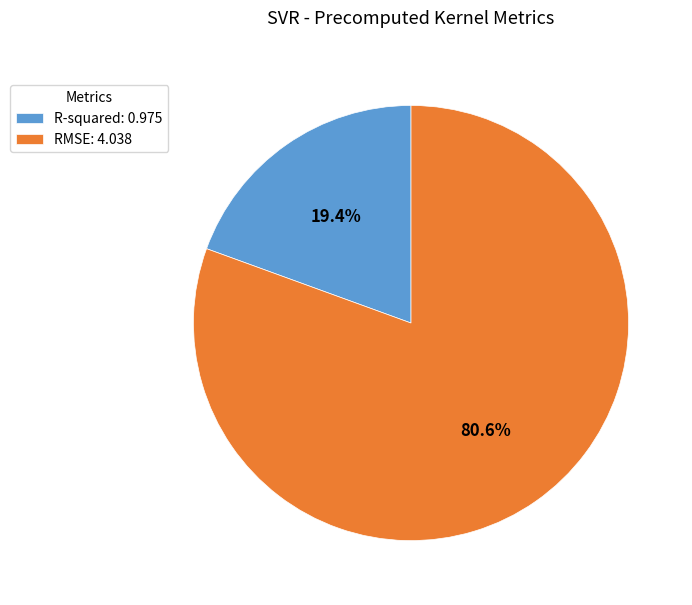

The RMSE slice represents 87% of the pie. True or false?

False